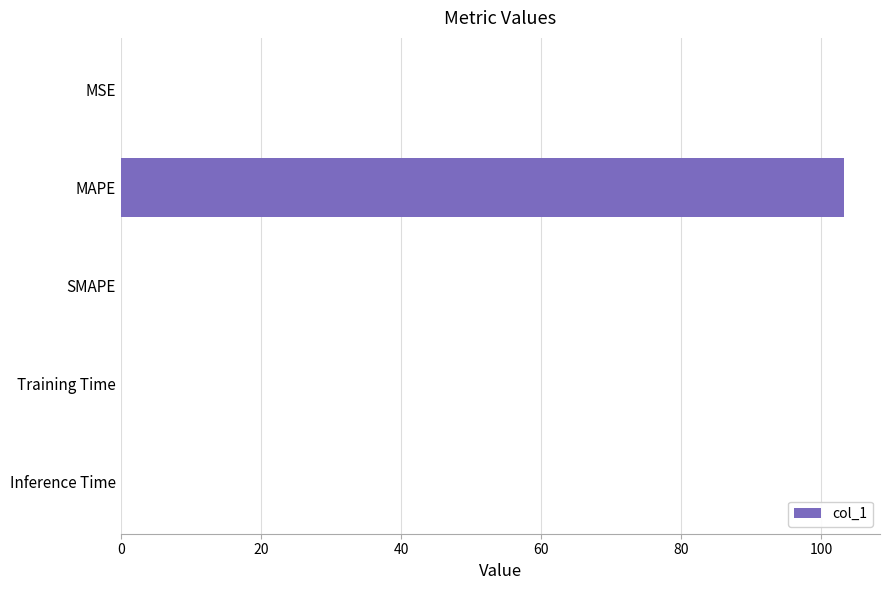

Between Training Time and MAPE, which is larger?

MAPE